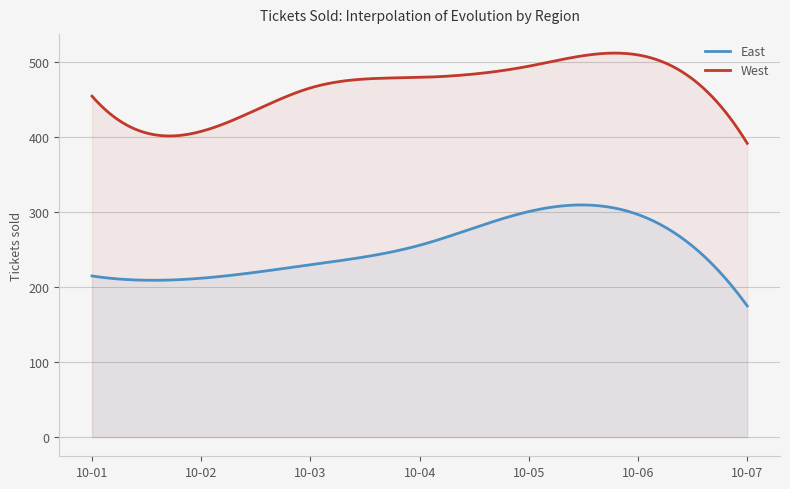

How many lines are shown in the chart?

2